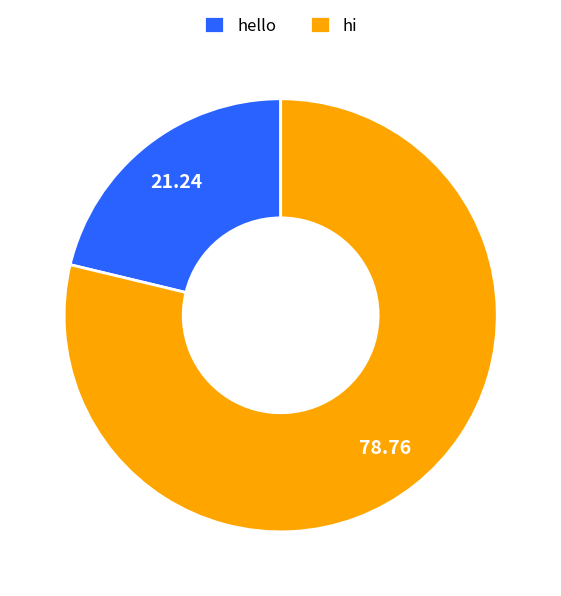

Which category has the biggest portion of the pie?

hi